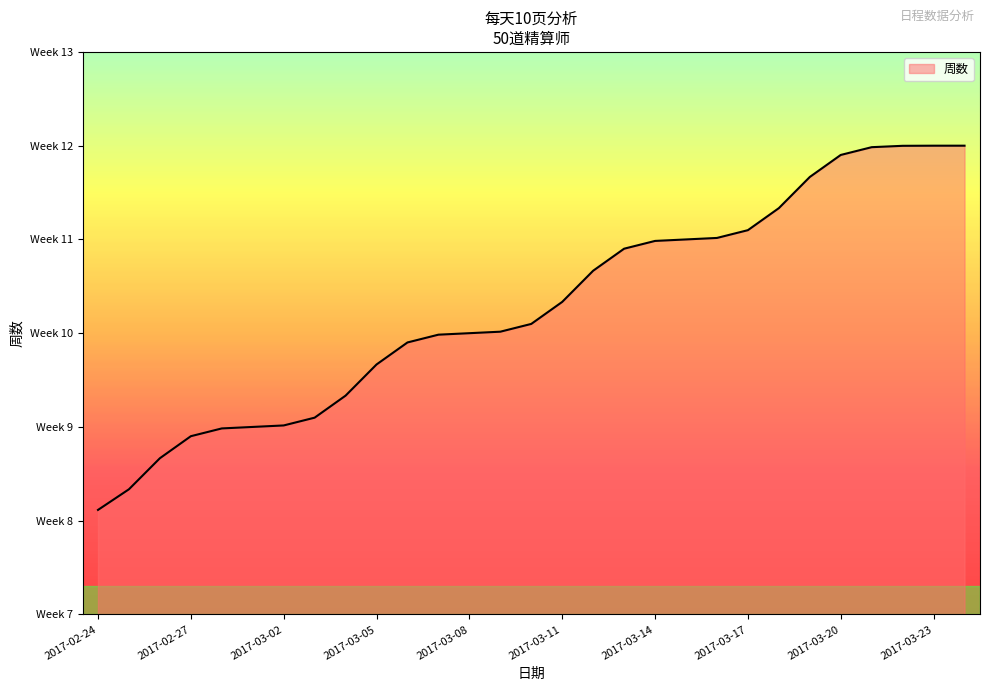

True or false: the data has more than 1 interior local peaks.

False